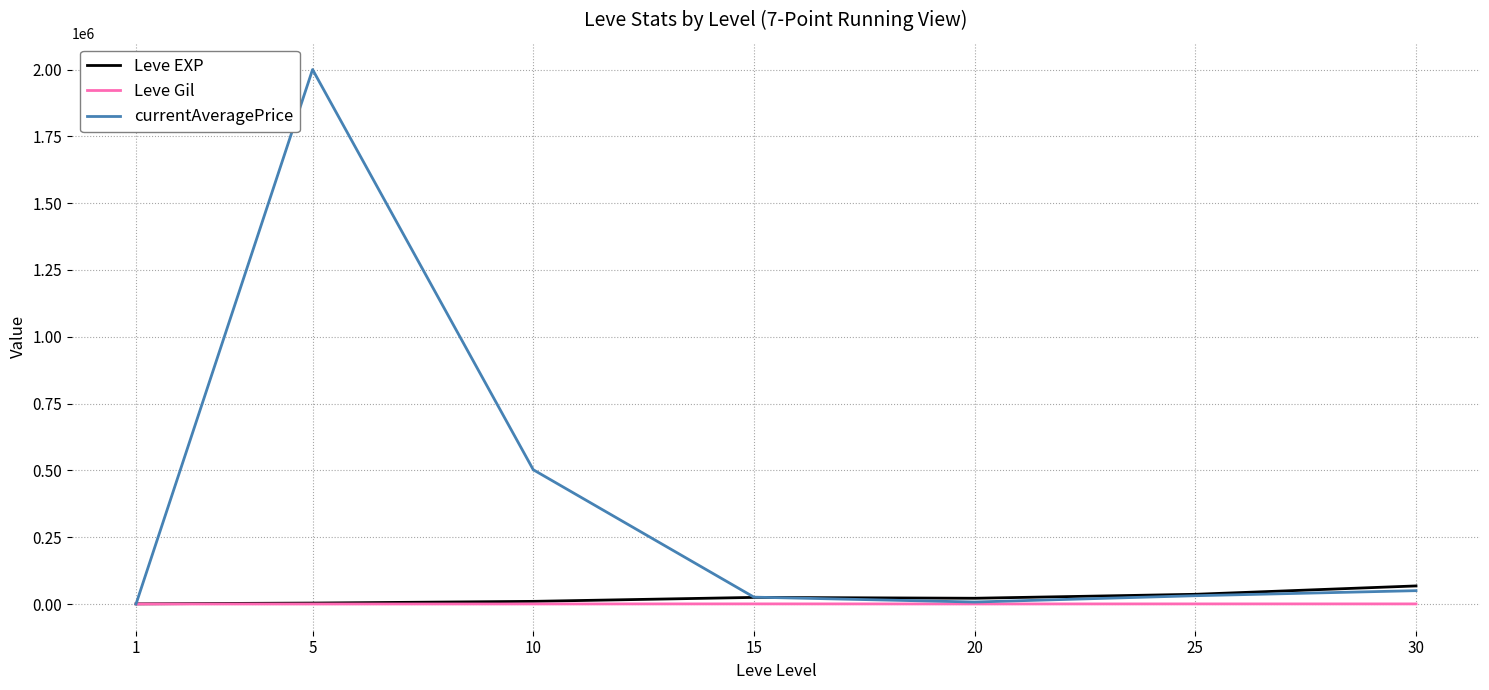

Where is currentAveragePrice nearest to the value 1000050?

10